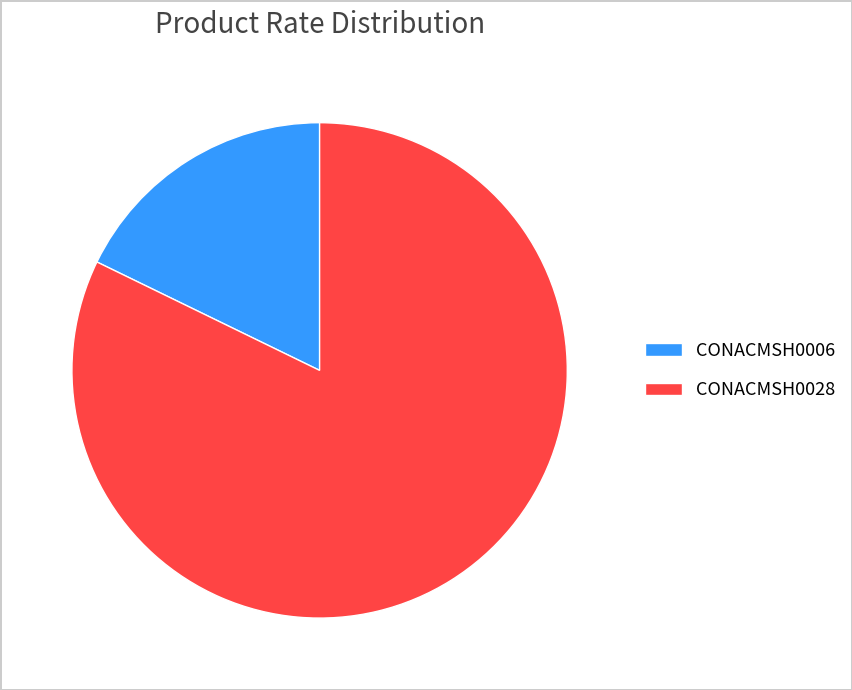

Does CONACMSH0006 represent more than half of the total?

No